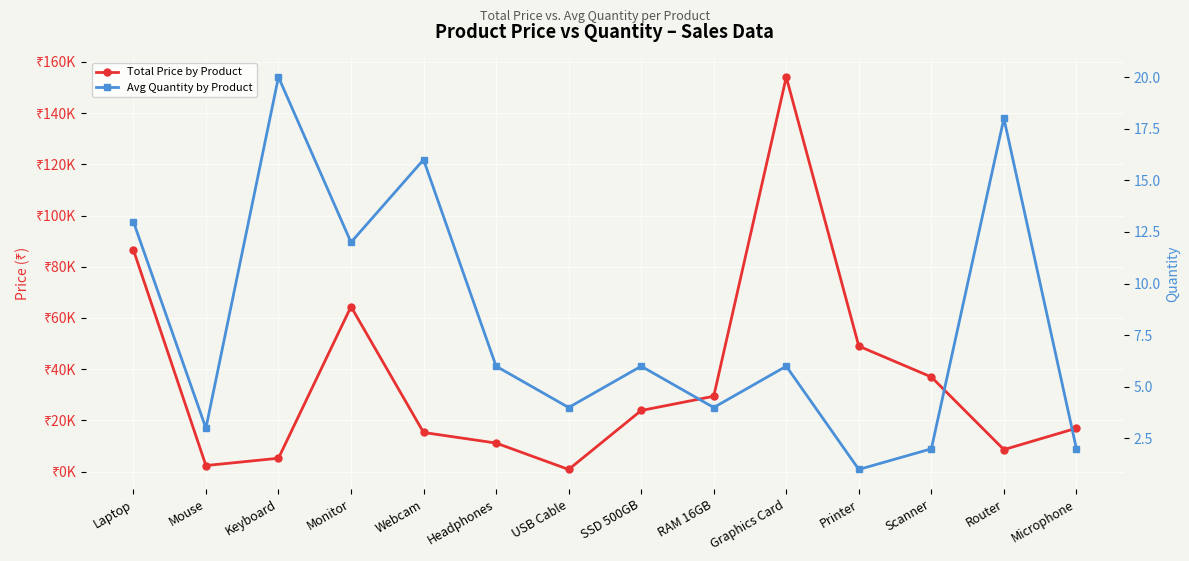

Read the Avg Quantity by Product value at Microphone.

2.0